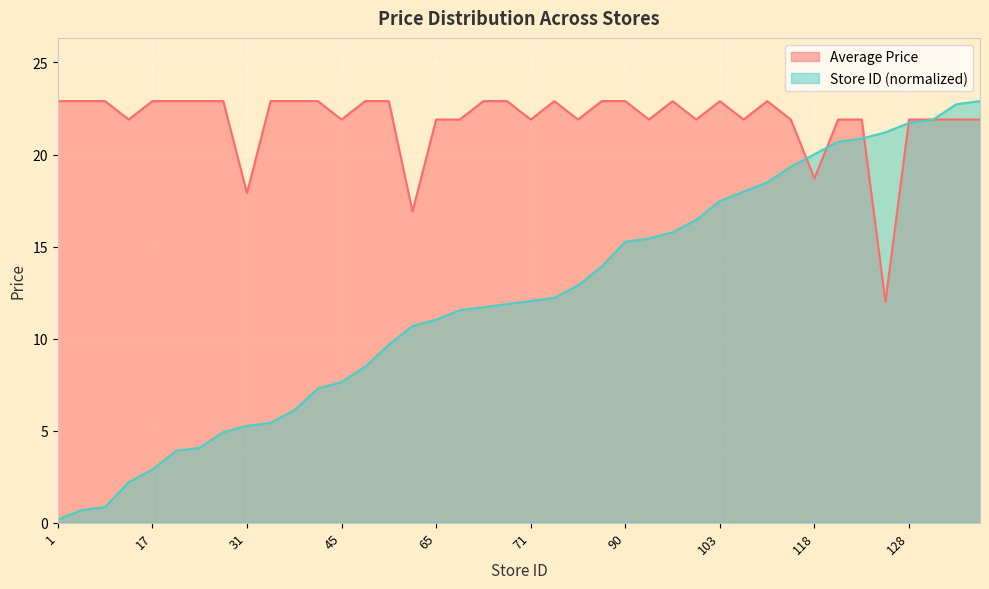

List the series in order of their overall mean, highest first.

Average Price, Store ID (normalized)